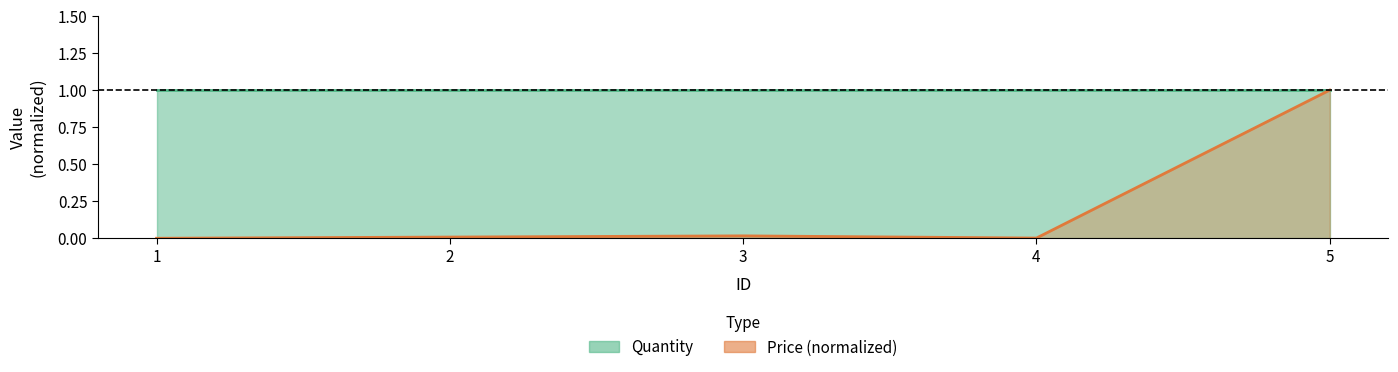

Where is the data nearest to the value 0?

1